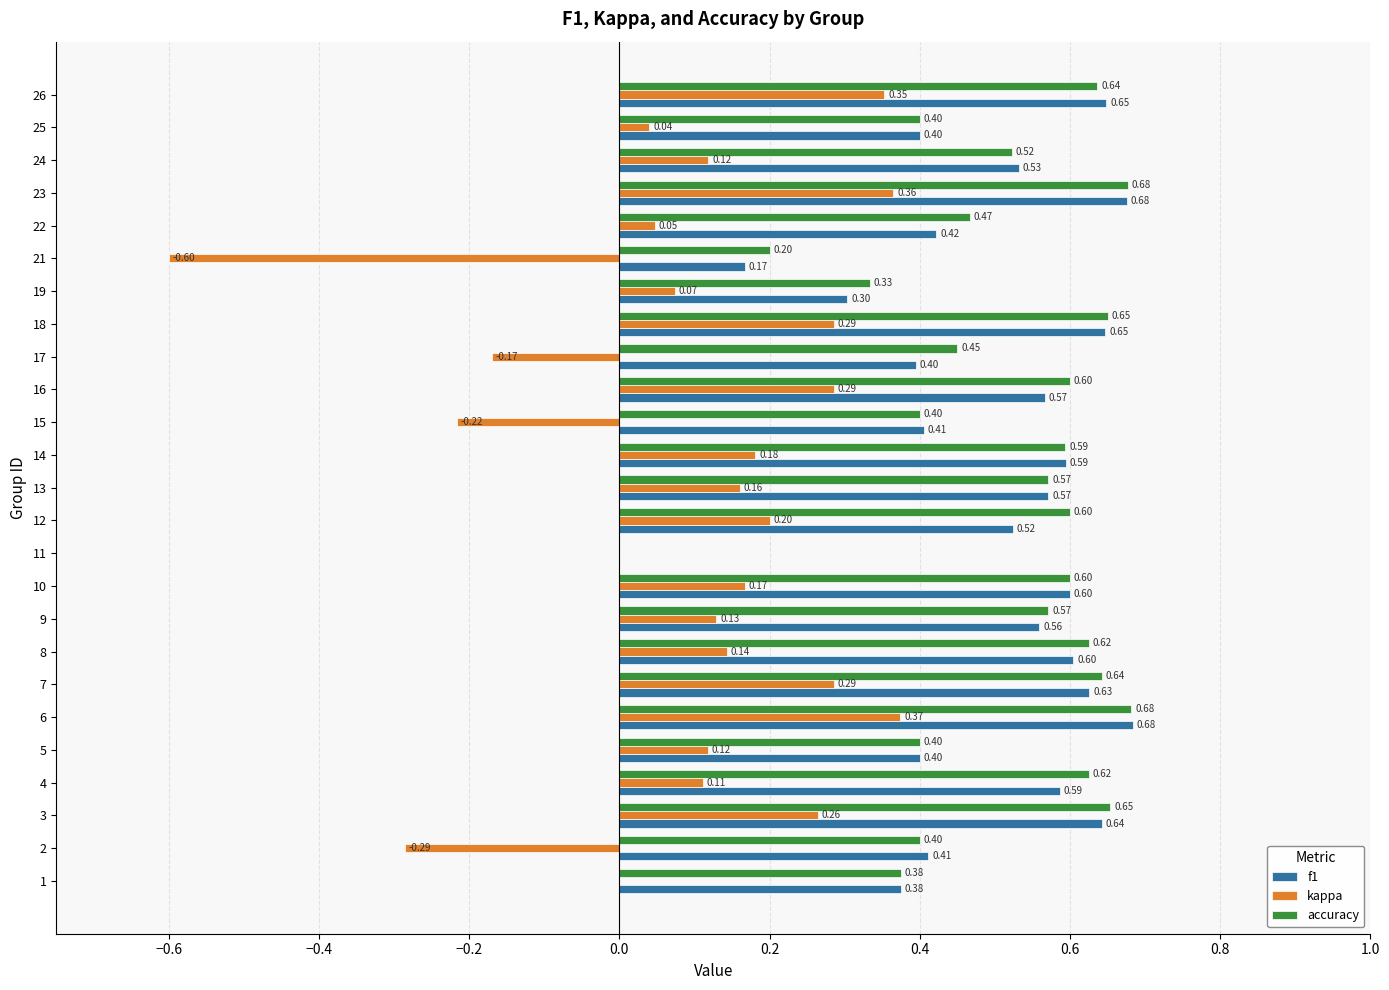

Is the value of f1 at 25 greater than the value of kappa at 22?

Yes